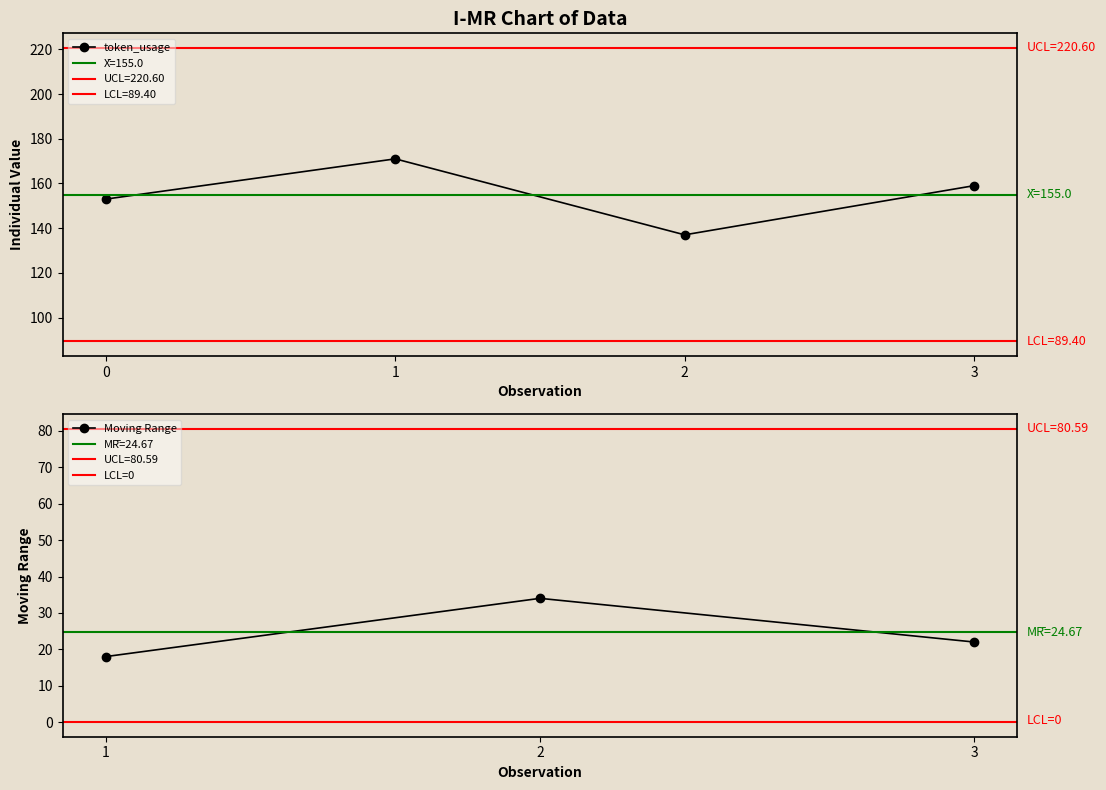

How many values are below 159?

2